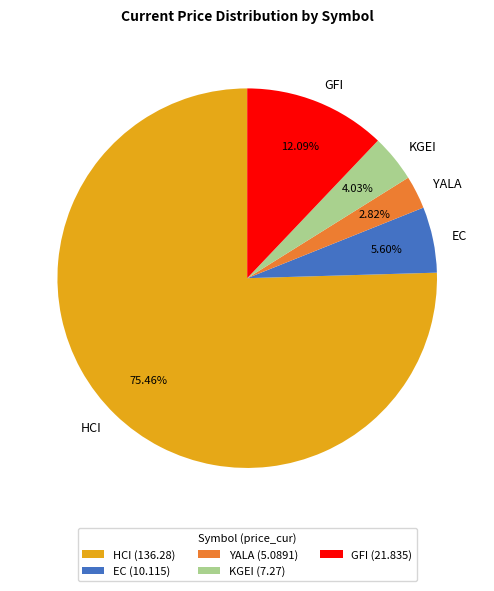

Which category accounts for the majority?

HCI